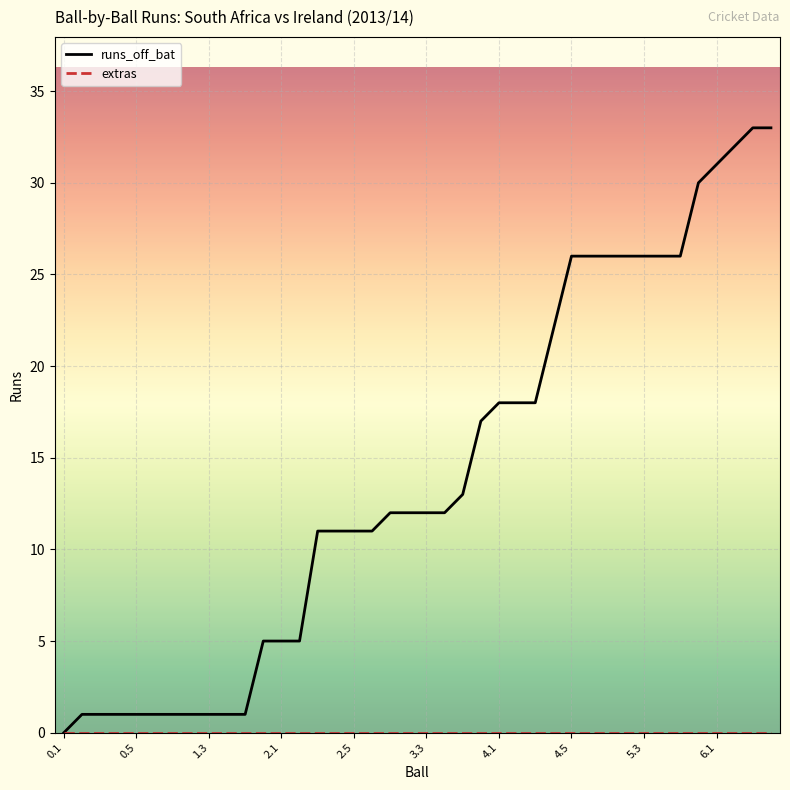

What is the maximum value shown in the chart?

33